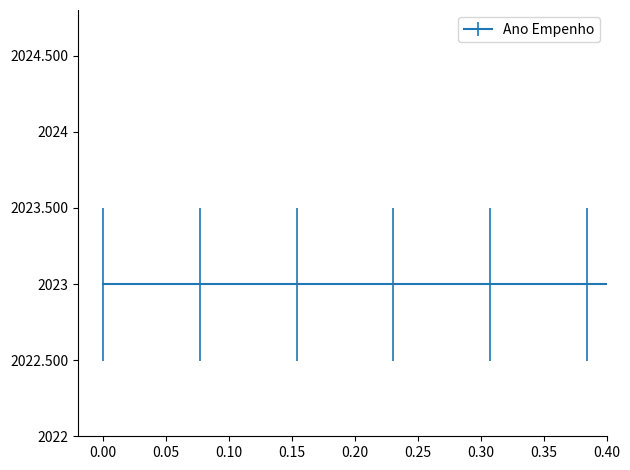

What is the maximum value shown in the chart?

2024